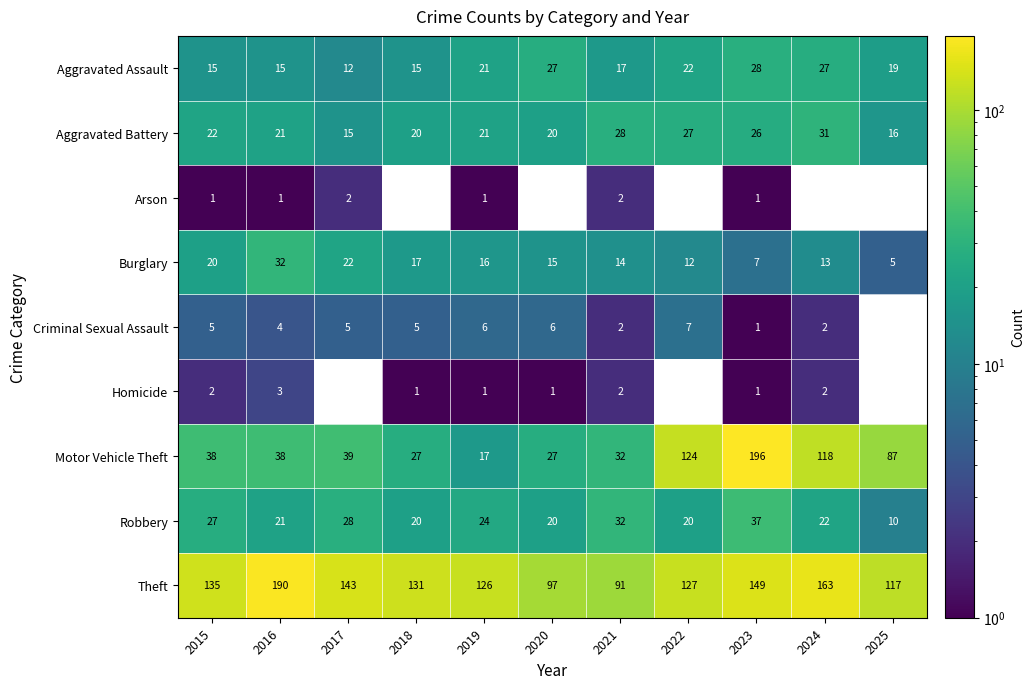

Is the value of Criminal Sexual Assault at 2023 greater than the value of Burglary at 2017?

No